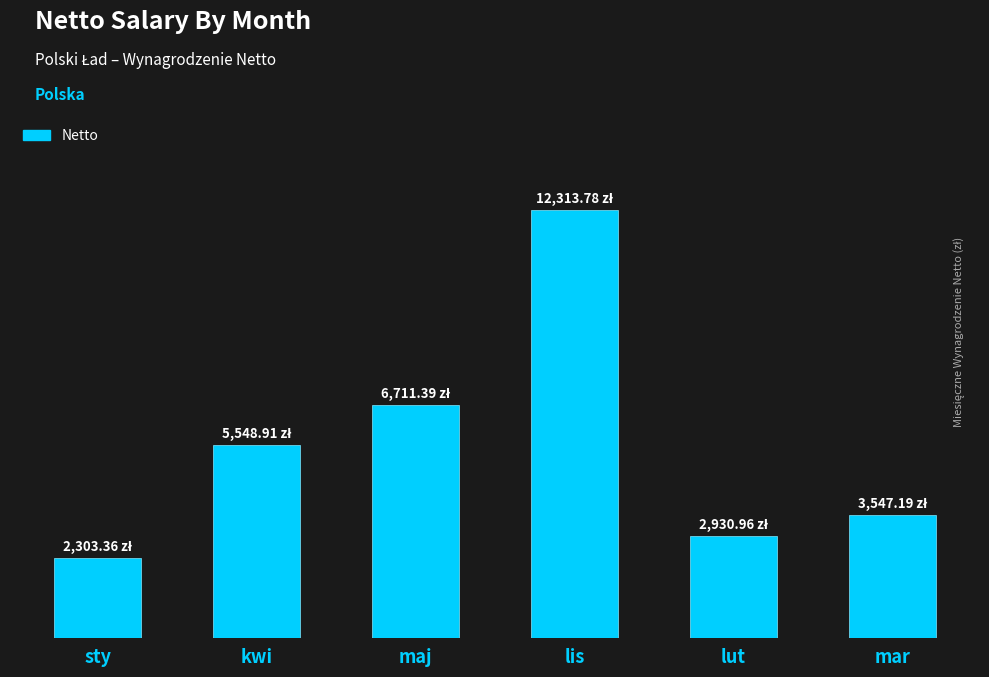

Which label corresponds to the smallest value in the chart?

sty